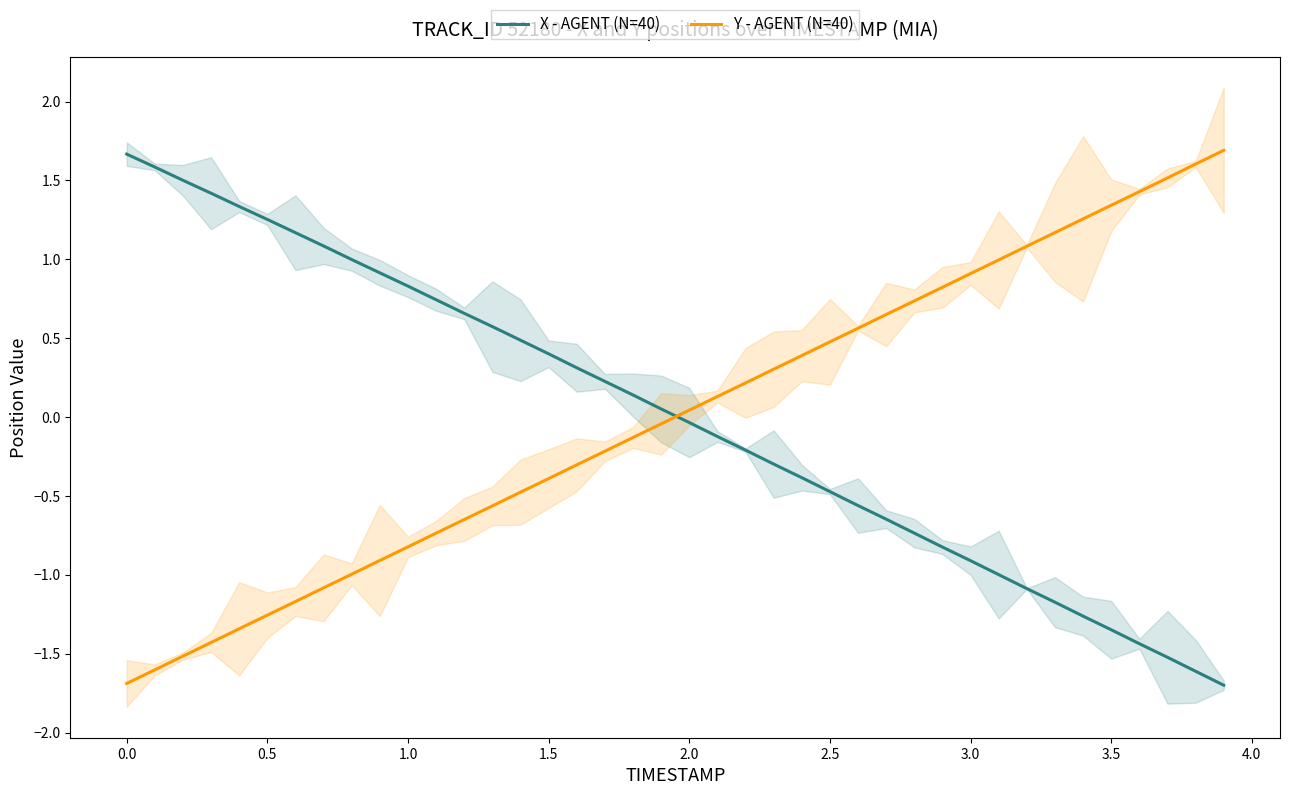

True or false: X - AGENT (N=40) has a value of -0.9 at 3.0.

True